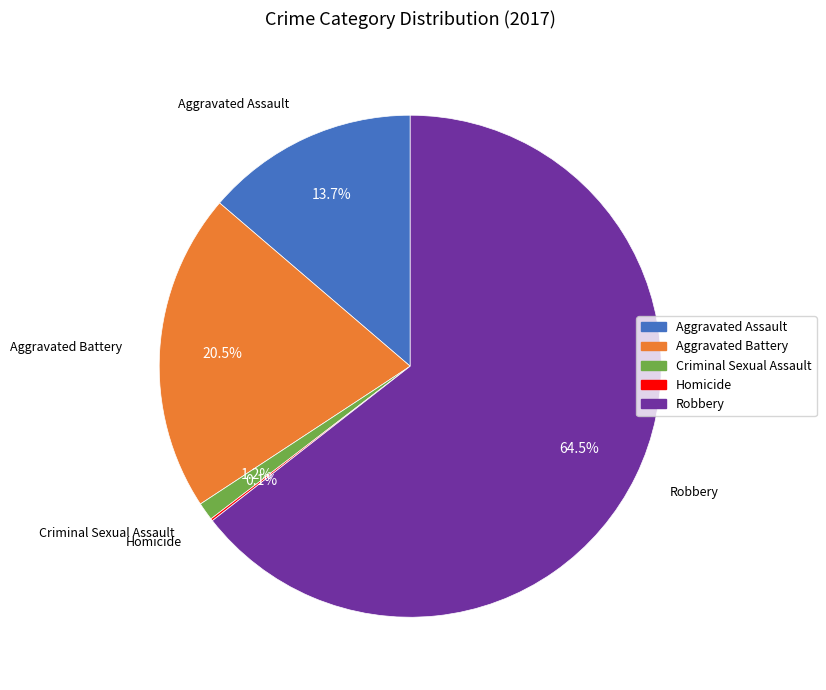

What percentage is the Criminal Sexual Assault slice, to the nearest percent?

1%